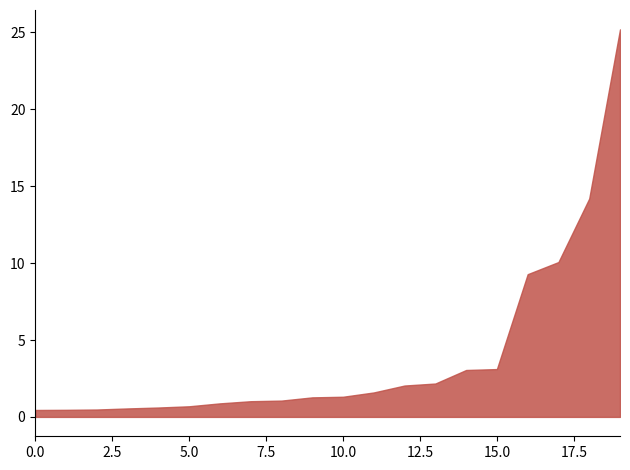

How many lines are shown in the chart?

1